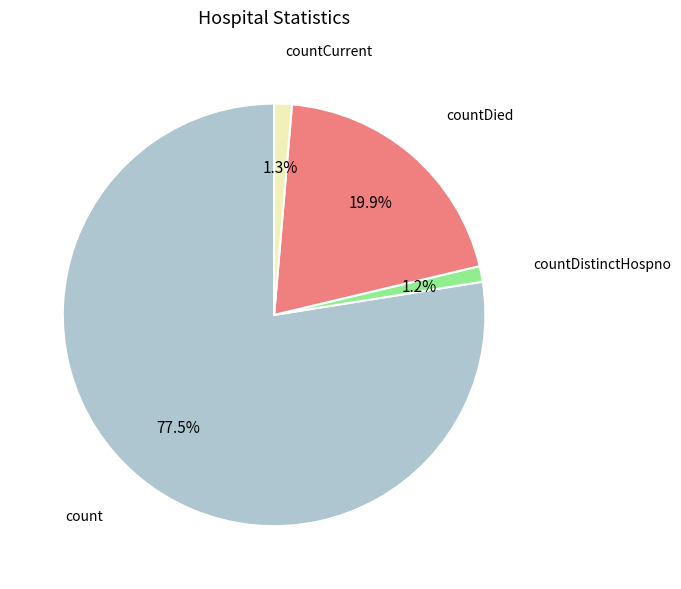

Is there a majority slice in this chart?

Yes